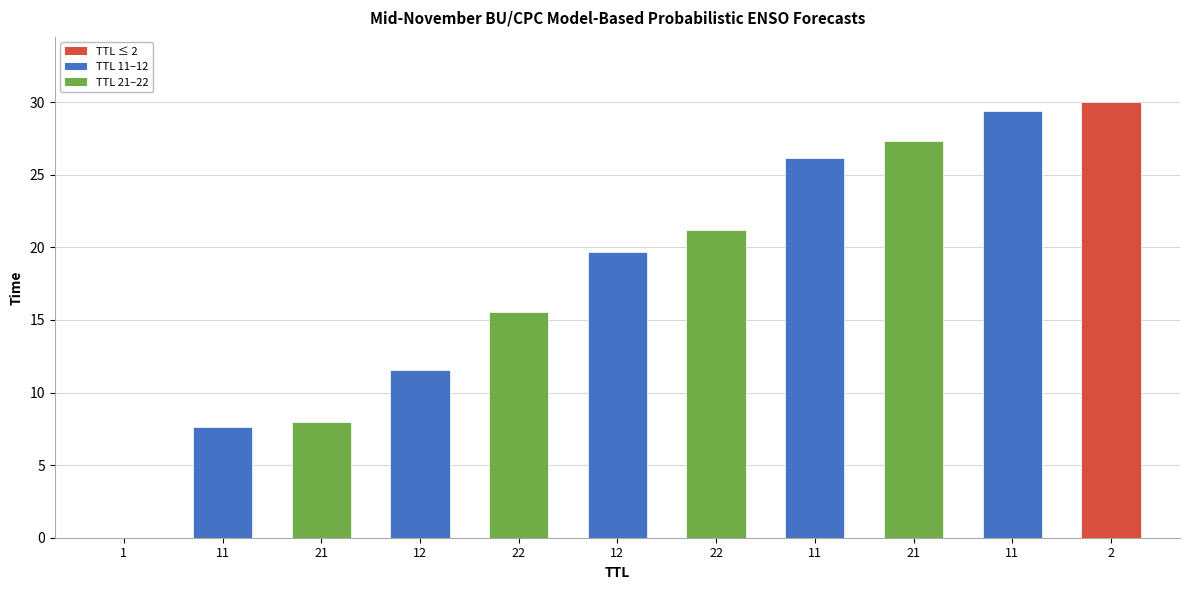

What value does the data have at 22?

15.5